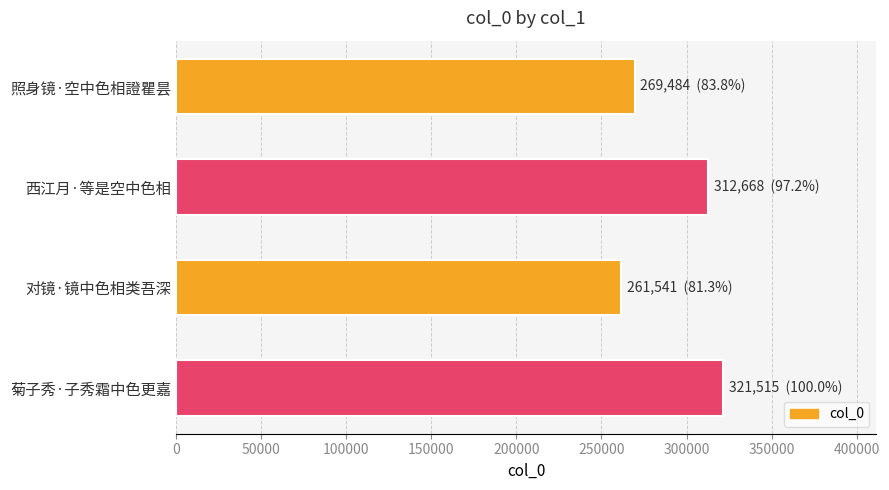

Which label corresponds to the largest value in the chart?

菊子秀·子秀霜中色更嘉